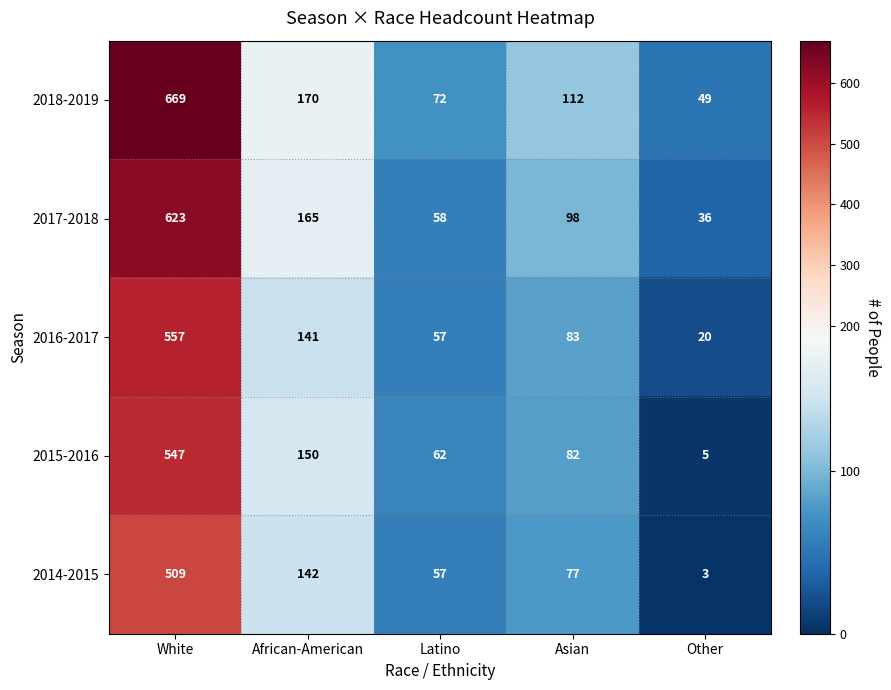

At Other, list the series in order from smallest to largest.

2014-2015, 2015-2016, 2016-2017, 2017-2018, 2018-2019